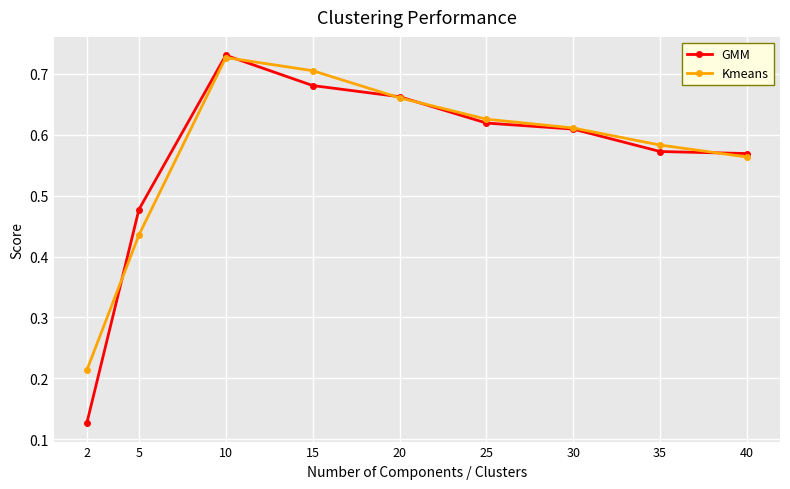

True or false: Kmeans has a value of 0.7 at 15.

True